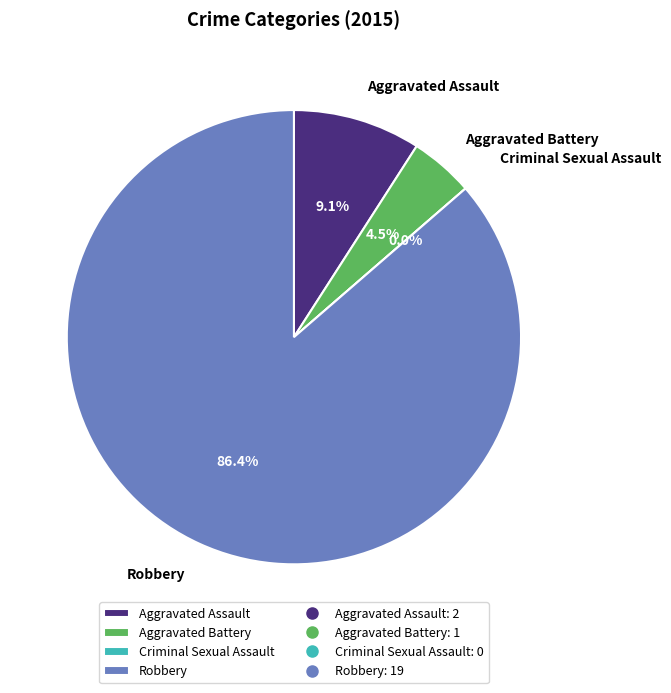

Which category has the smallest portion of the pie?

Criminal Sexual Assault